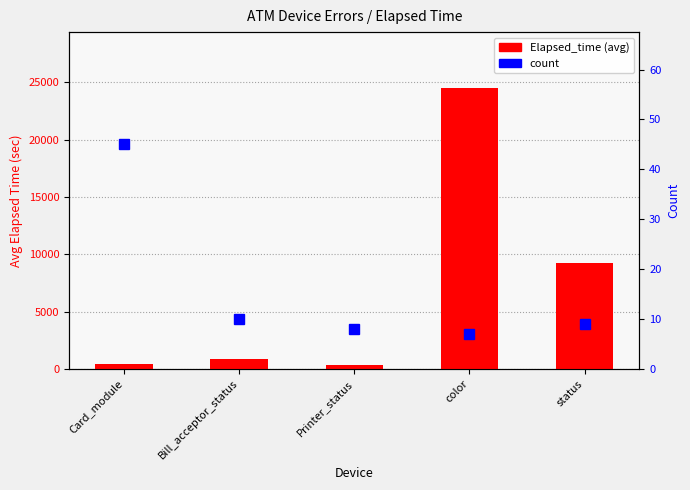

Reading left to right, transcribe all the data shown in this chart.

Elapsed_time (avg): Card_module=425	Bill_acceptor_status=890	Printer_status=340	color=24482	status=9241
count: Card_module=45	Bill_acceptor_status=10	Printer_status=8	color=7	status=9